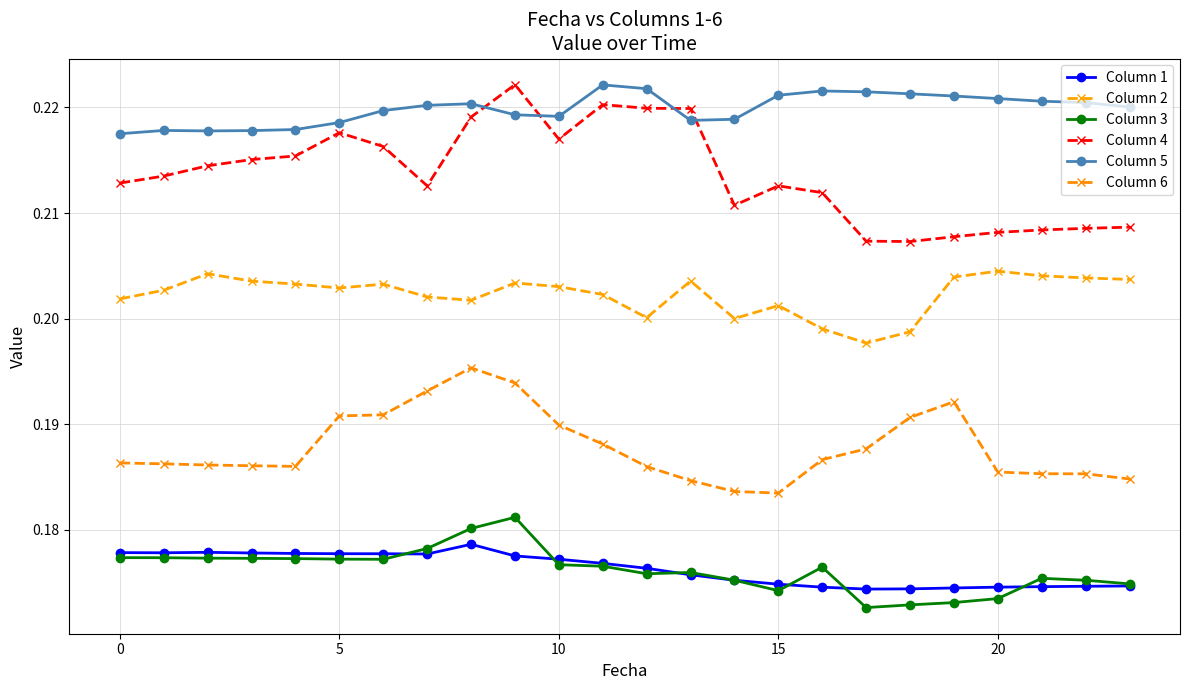

What is the greatest value displayed?

0.2